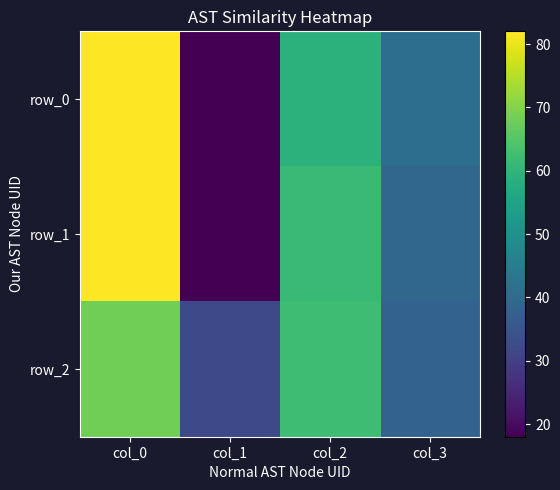

List the series in order of their peak value, lowest first.

row_2, row_0, row_1